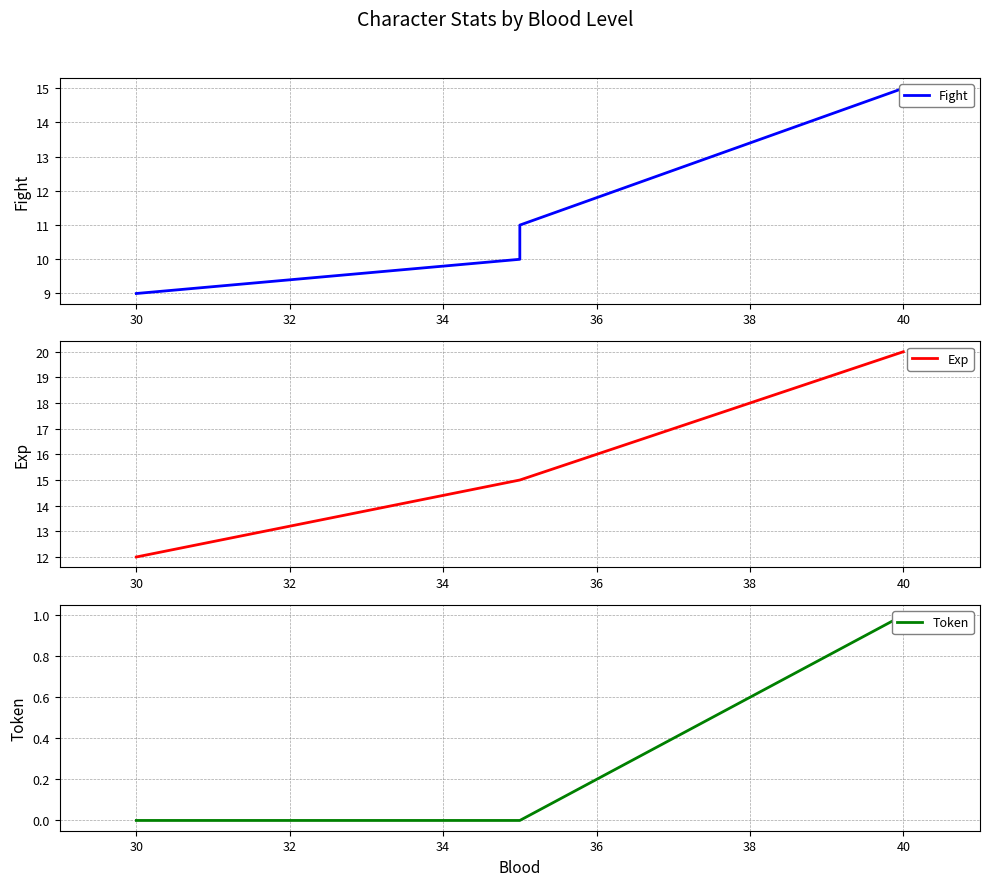

The Fight series shows 3 at 30. True or false?

False